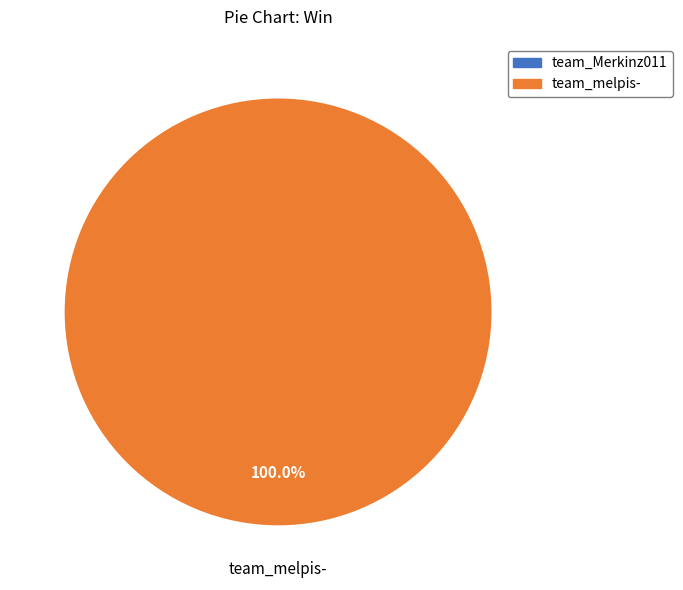

To the nearest percent, what is the average slice percentage?

50%